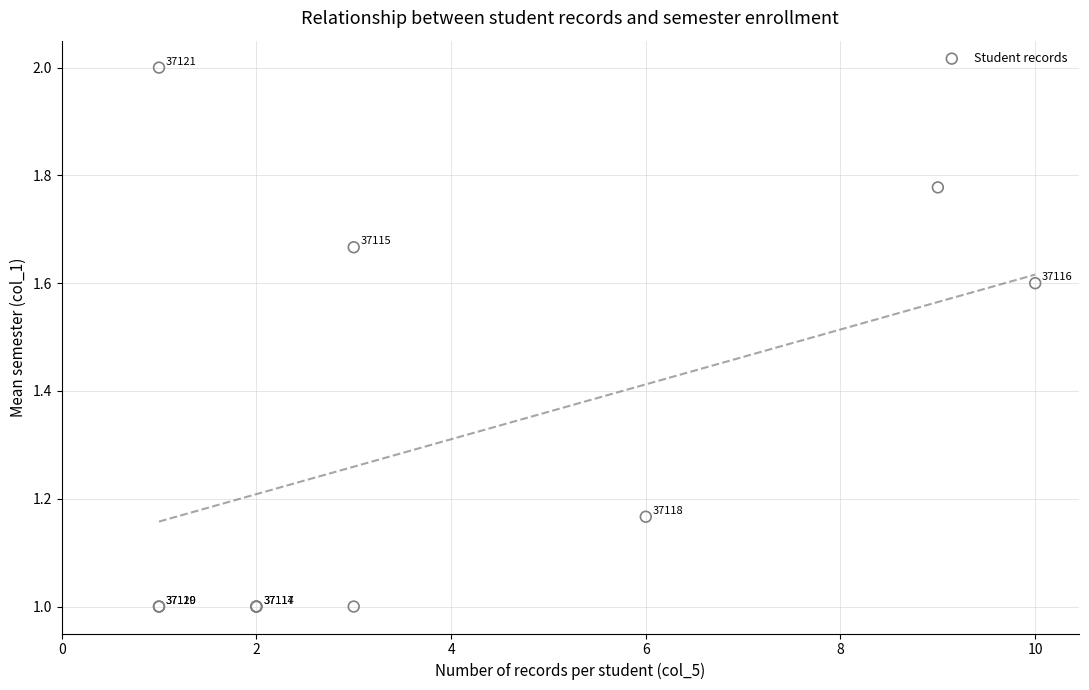

What Y value in the scatter plot is closest to 1?

1.0